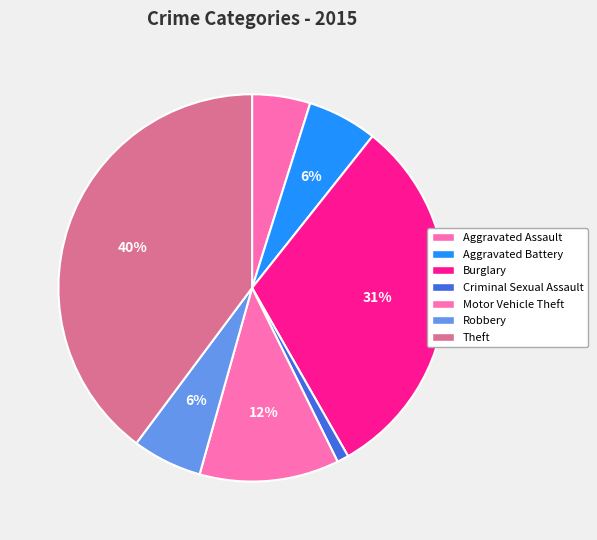

The Aggravated Assault slice represents 1% of the pie. True or false?

False